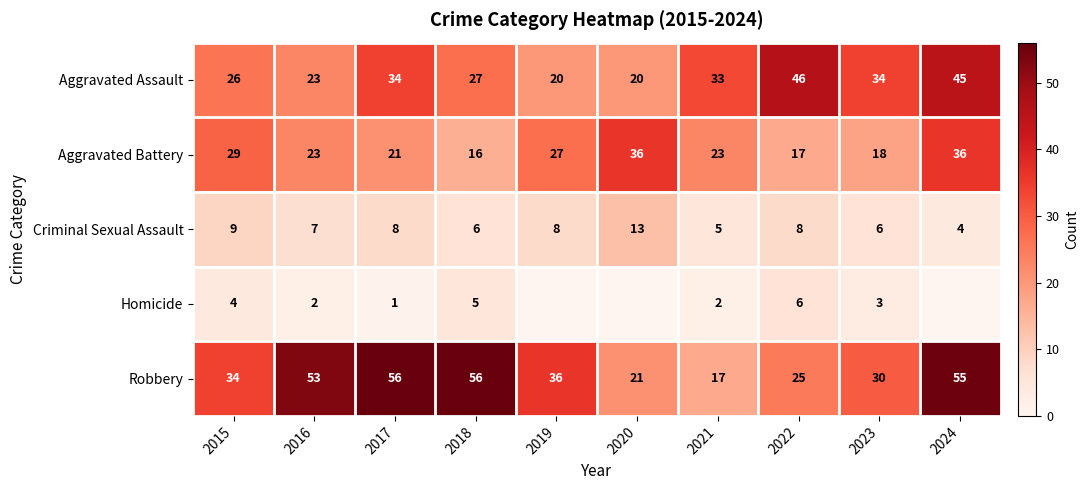

What is the difference between the highest and lowest values at 2021?

31